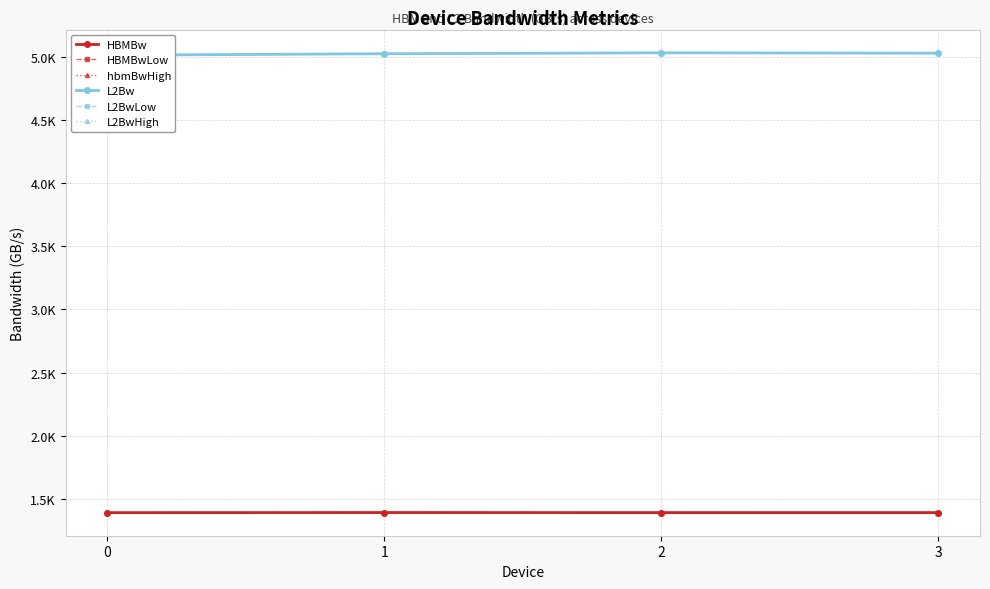

What is the sum of the HBMBwLow values at 3 and 0?

2776.2